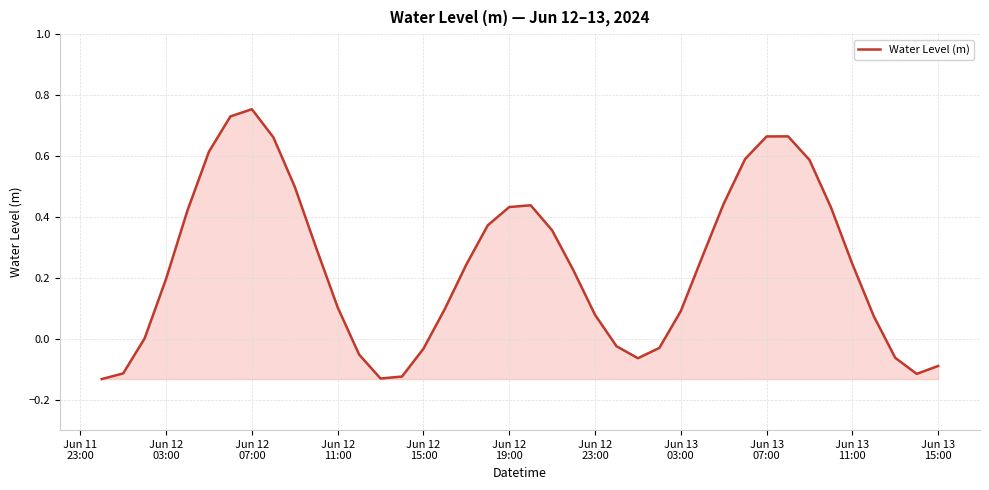

What is the difference between the maximum and minimum values?

0.9